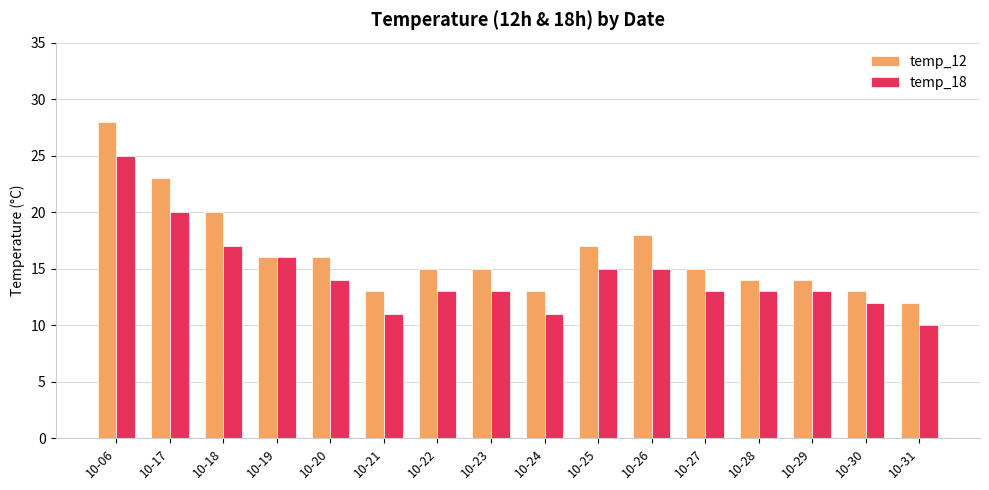

What is the average value of the temp_18 series?

14